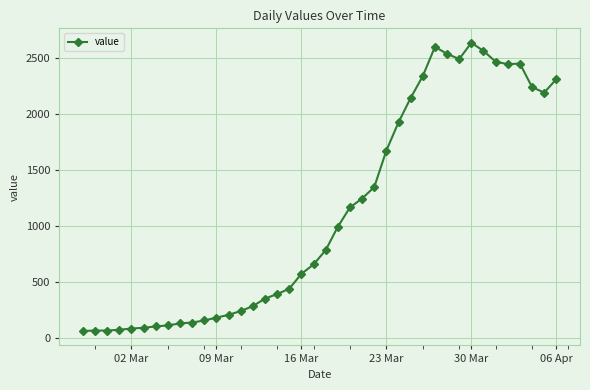

What is the difference between the maximum and minimum values?

2578